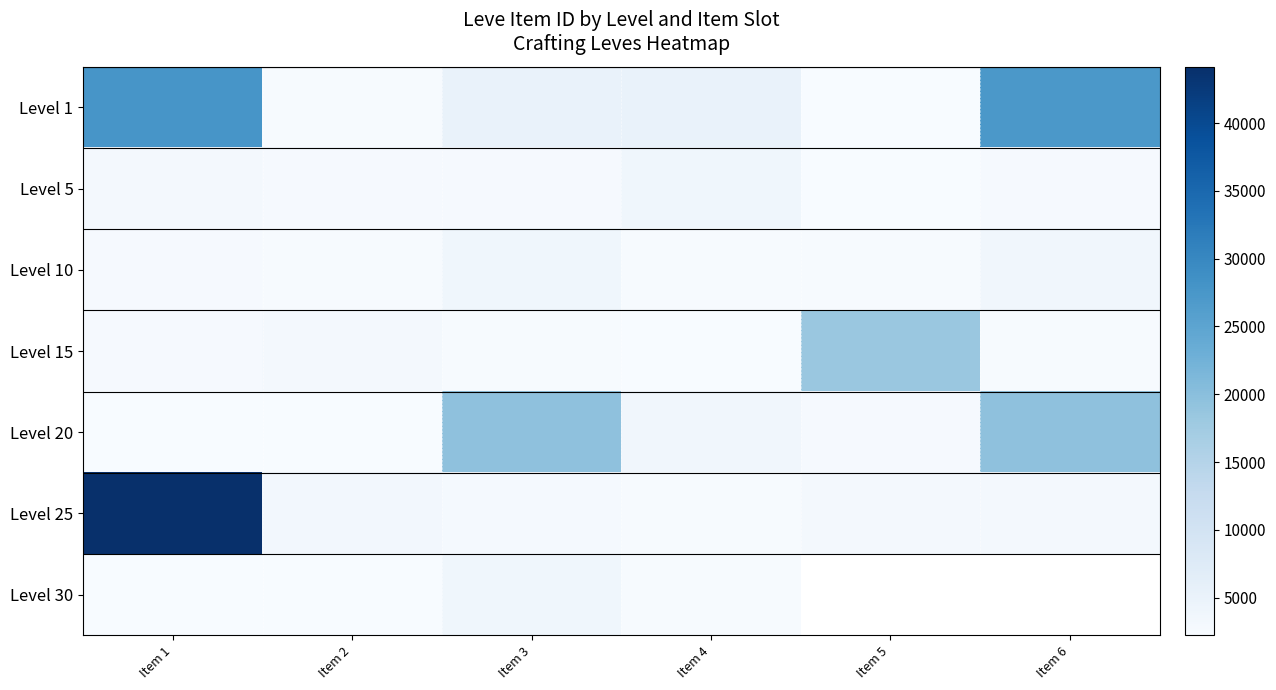

Read the Level 20 value at Item 2.

2239.0